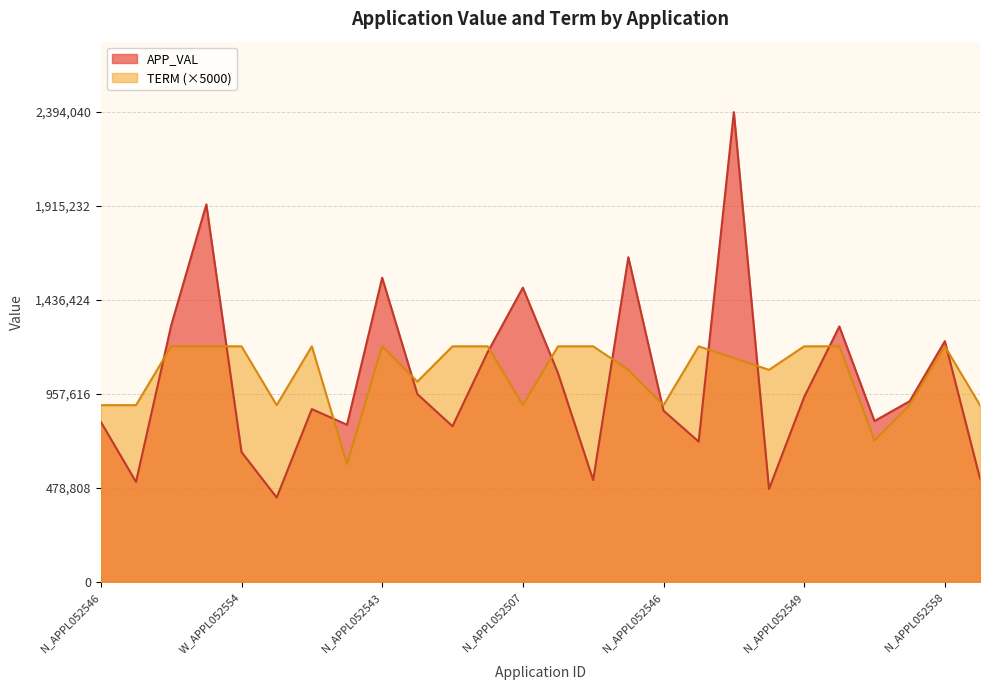

How many TERM values are between 900000 and 1200000?

24